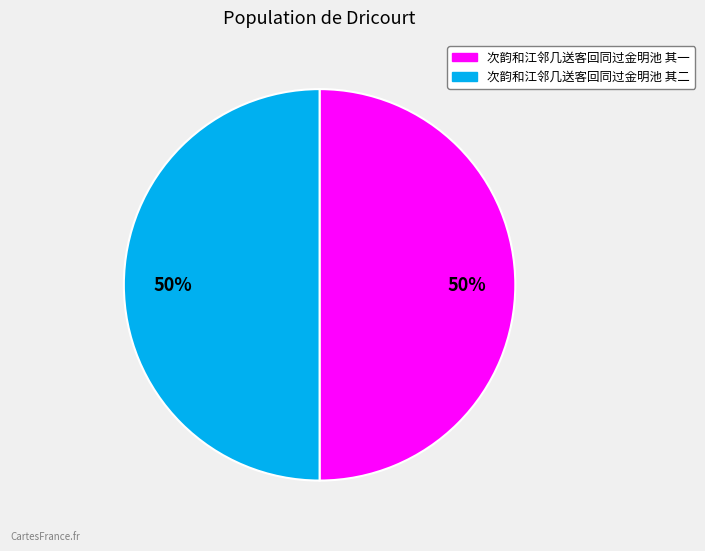

Count the number of slices in the pie.

2